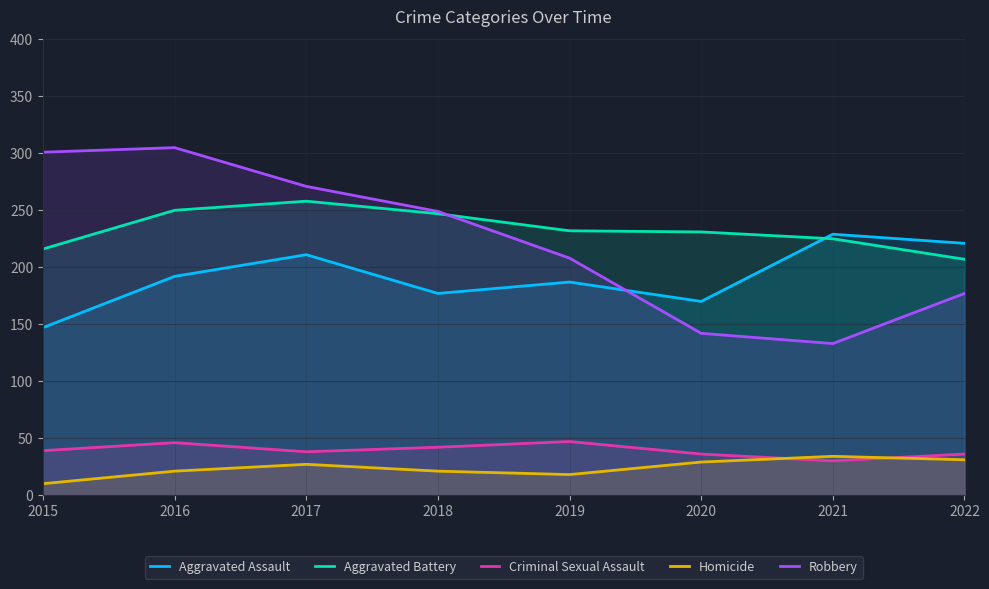

The value of Aggravated Assault at 2015 is 147. True or false?

True